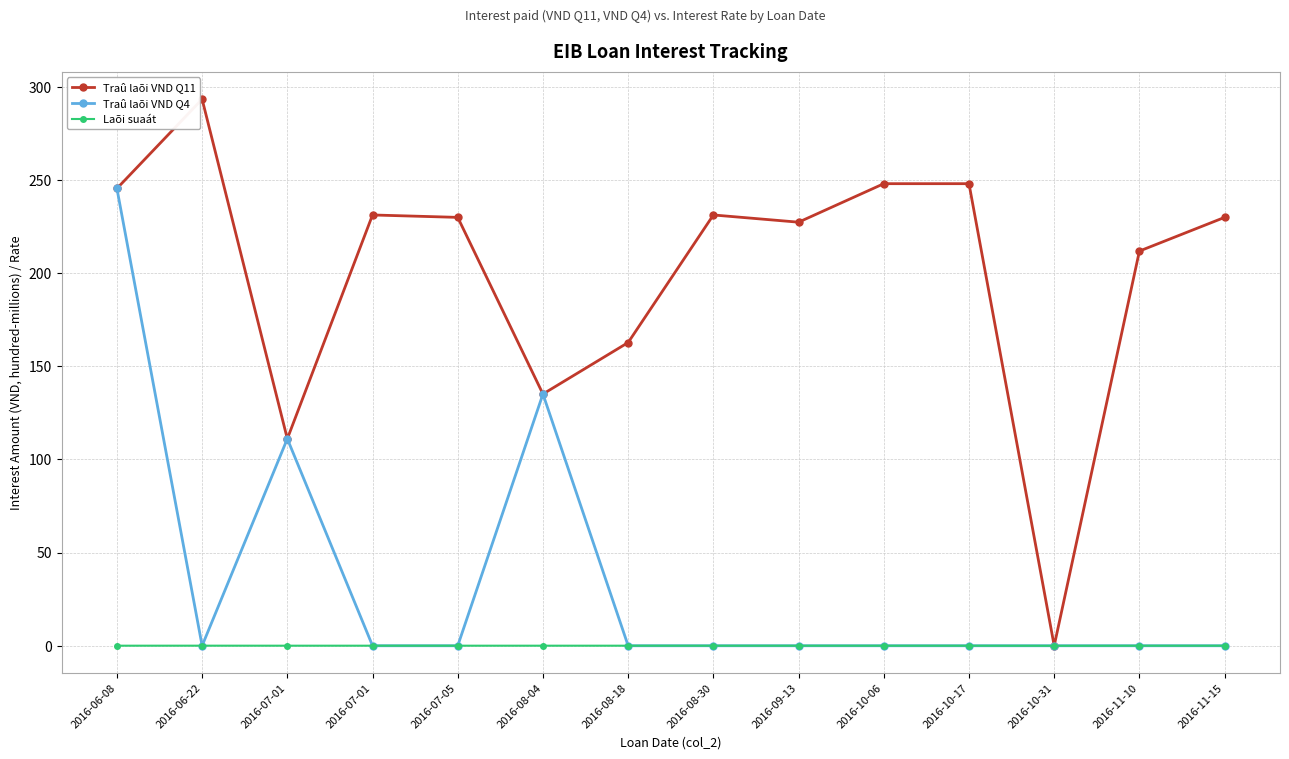

In Traû laõi VND Q11, how many points are lower than both neighbors (excluding endpoints)?

4